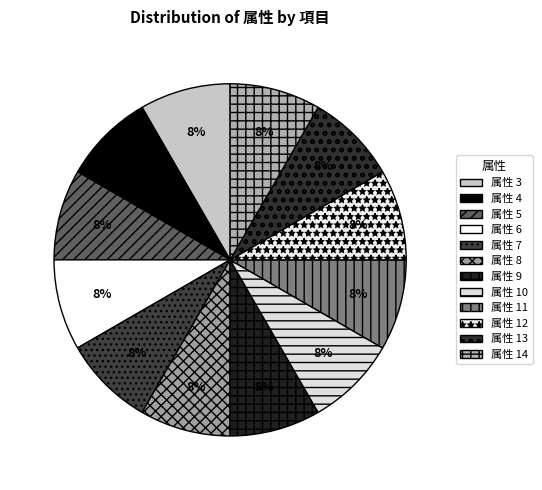

Which category has the biggest portion of the pie?

14